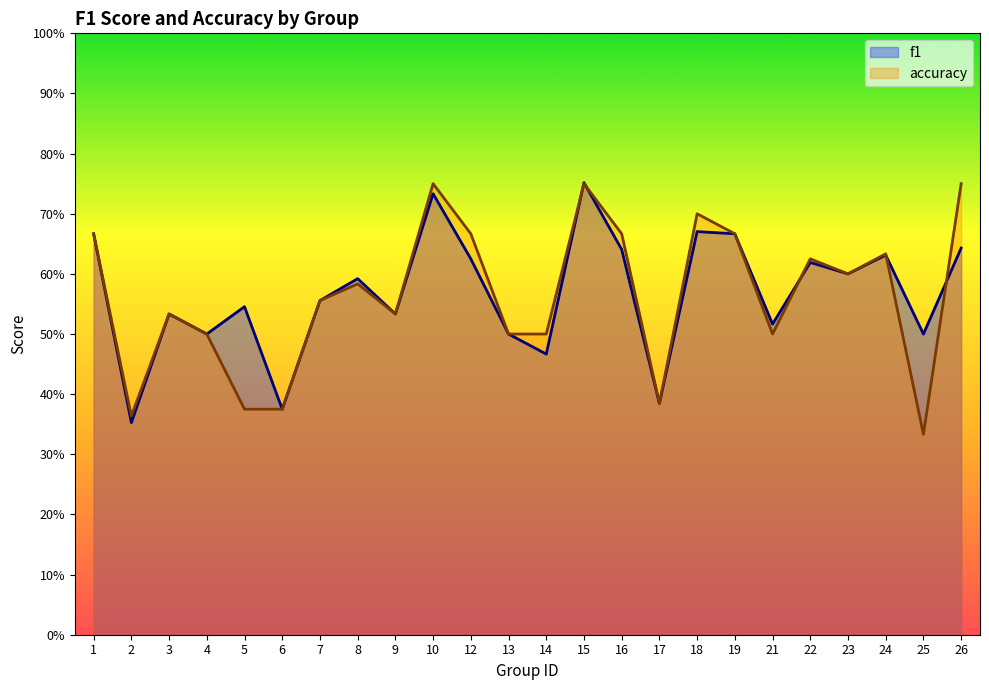

Count the accuracy values in the range 0 to 1.

24